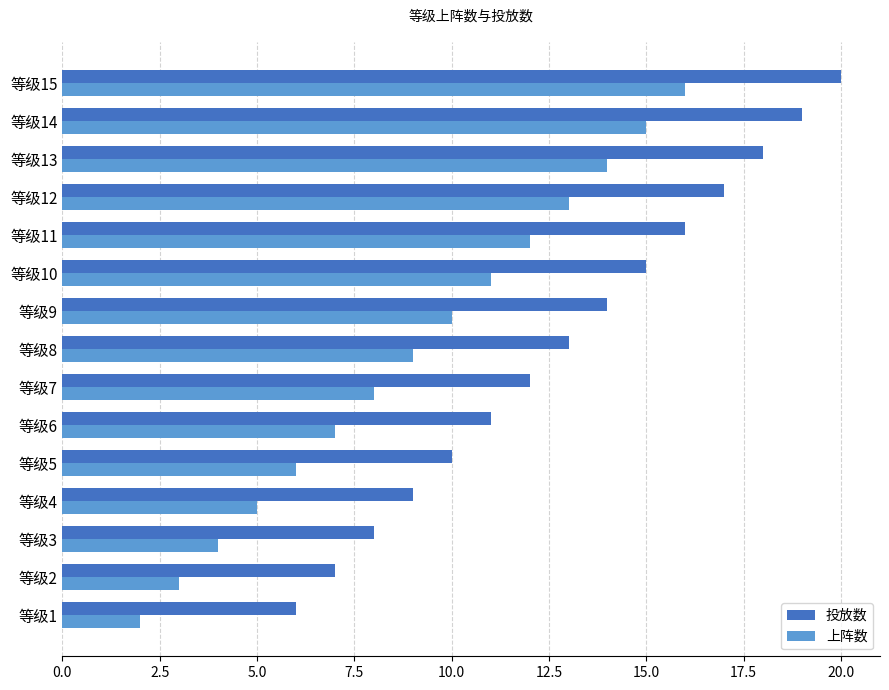

At which category is the sum across all series the highest?

等级15